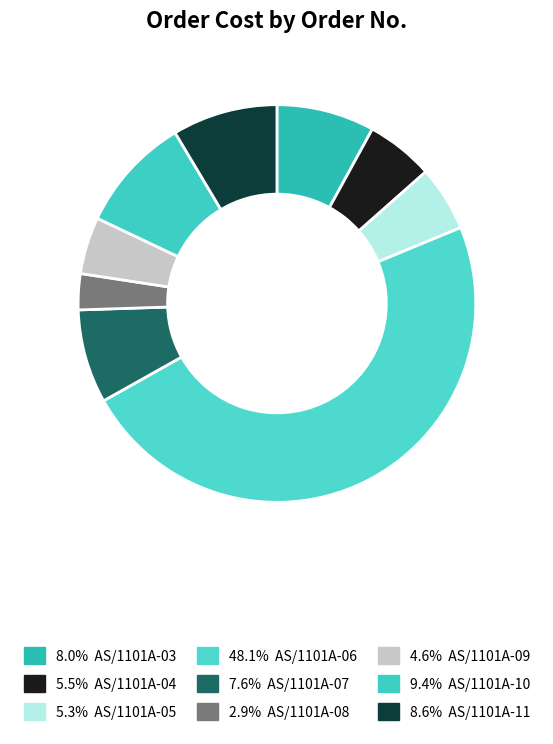

Count the number of slices in the pie.

9